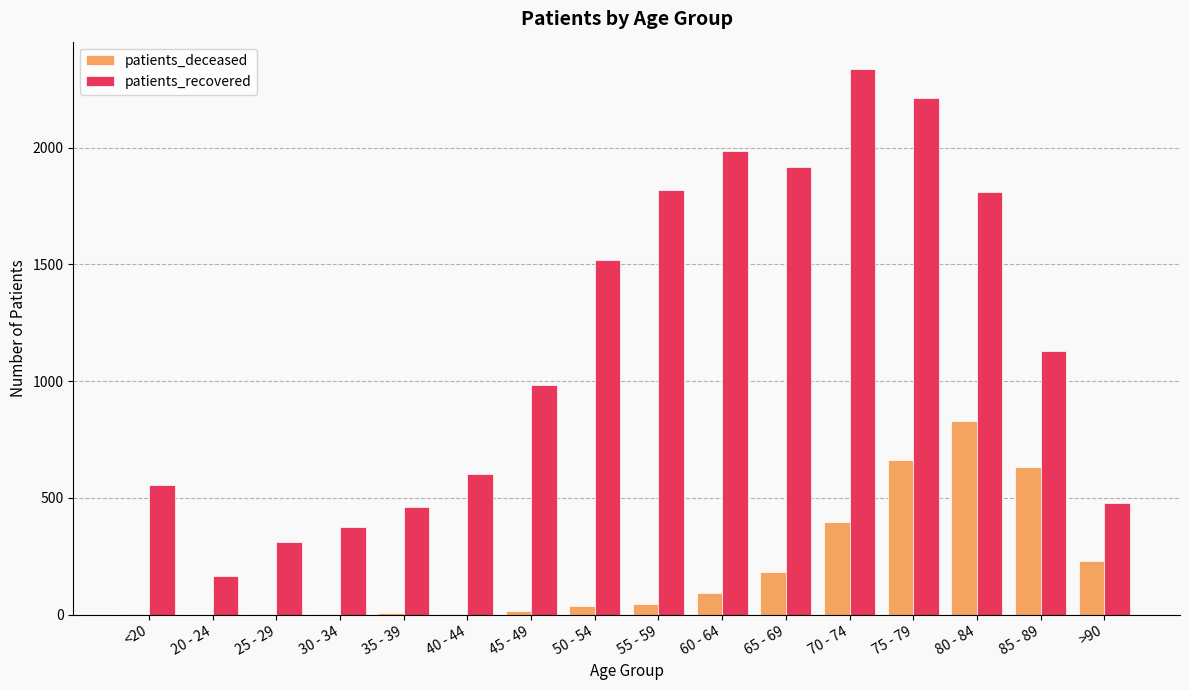

At which category does the chart reach its peak across all series?

70 - 74